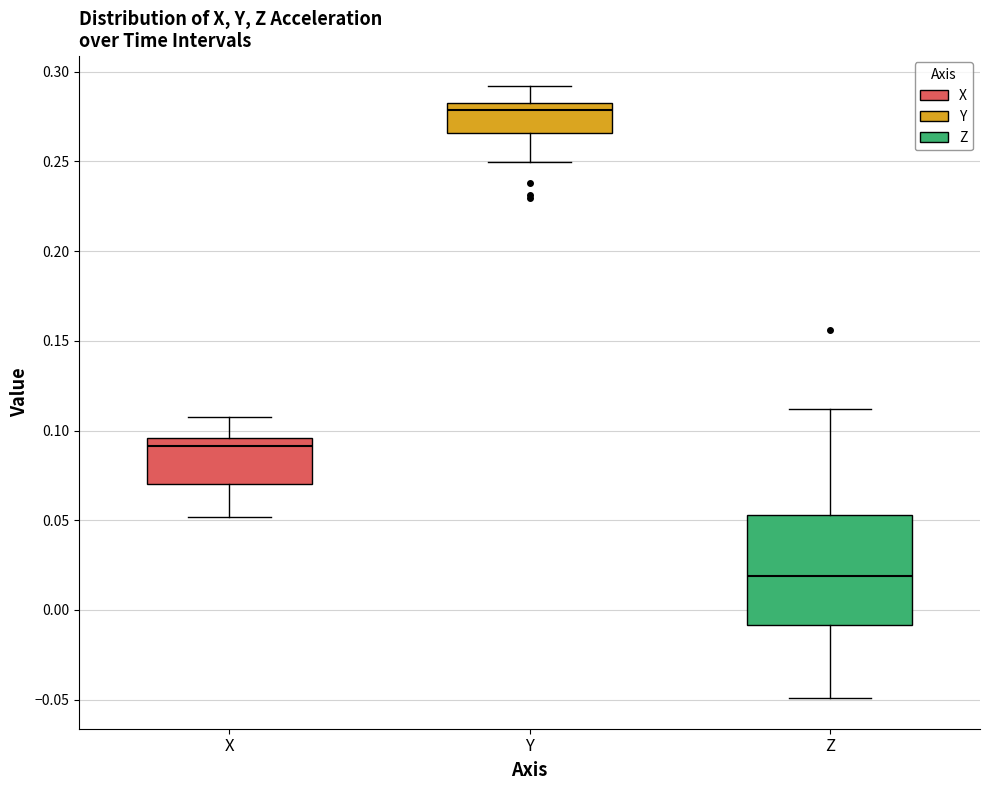

Which box's median line is the highest?

Y